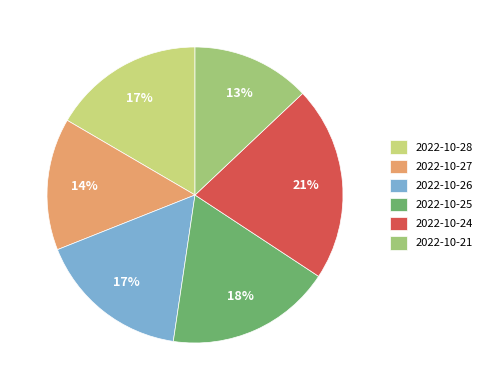

Is there a majority slice in this chart?

No